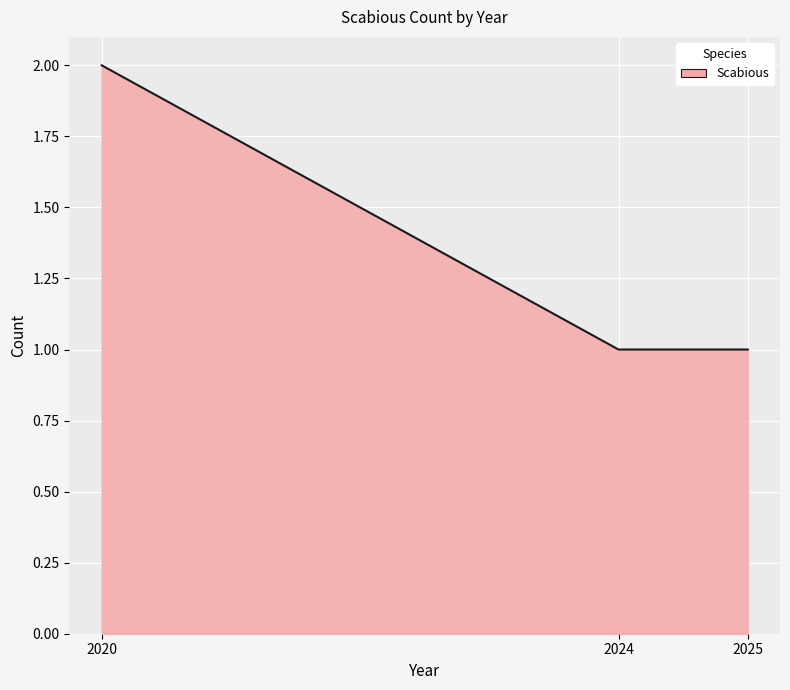

How many series are shown in this chart?

1